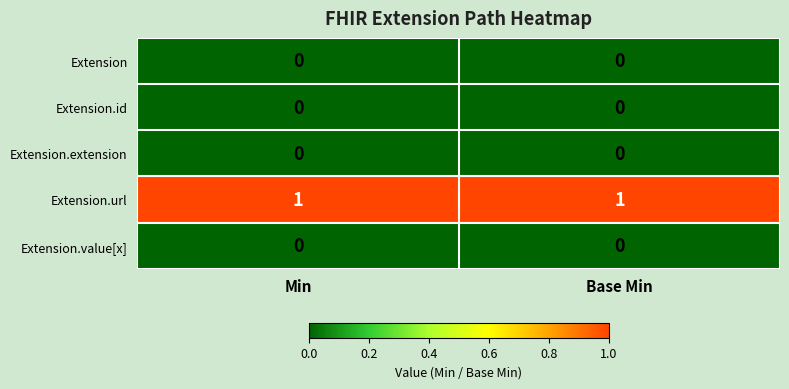

The value of Extension.url at Min is 1. True or false?

True